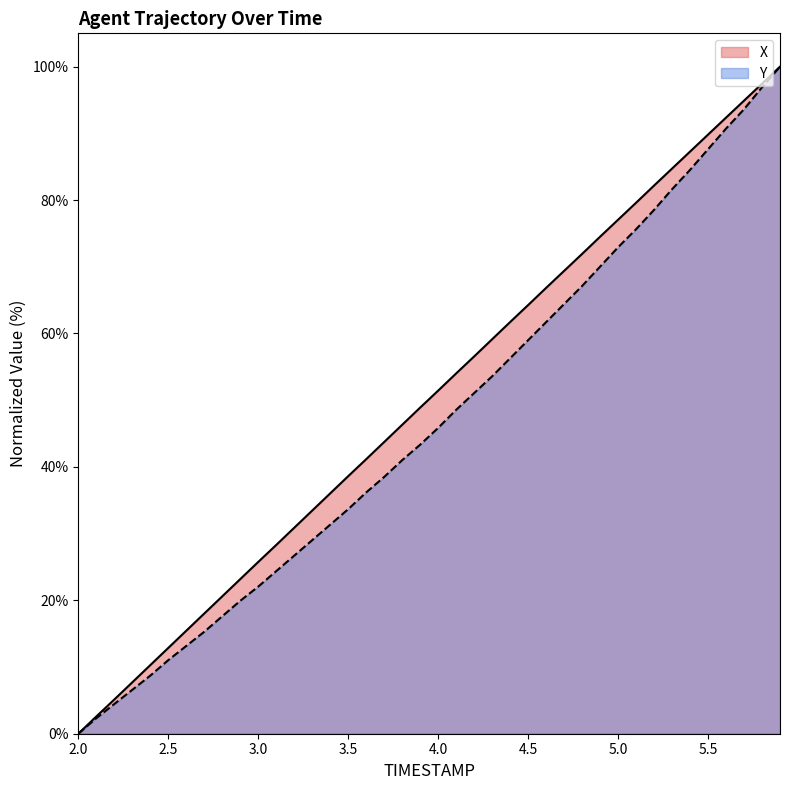

True or false: Y and X cross at least once.

False